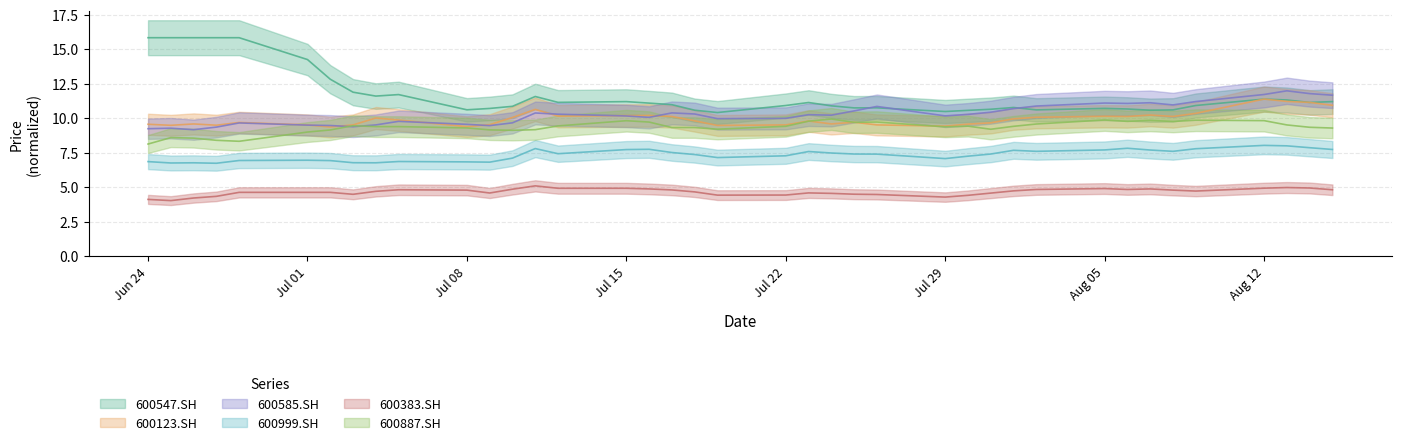

How many times do 600585.SH and 600123.SH cross each other?

7